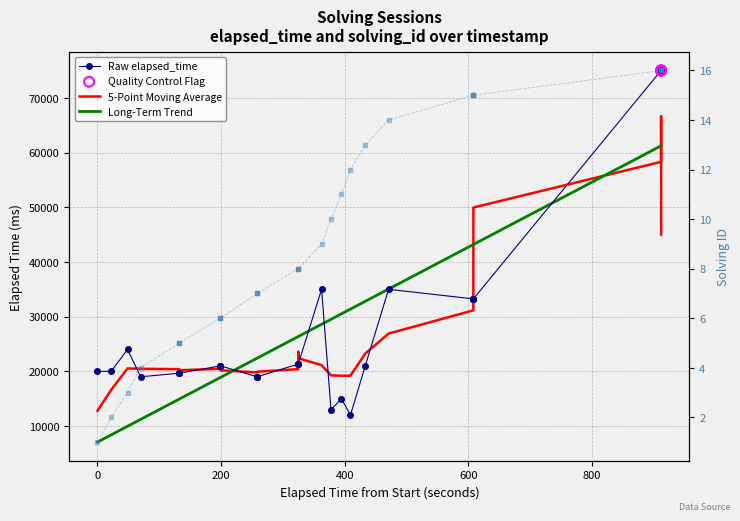

Which series contains the lowest Y value?

solving_id